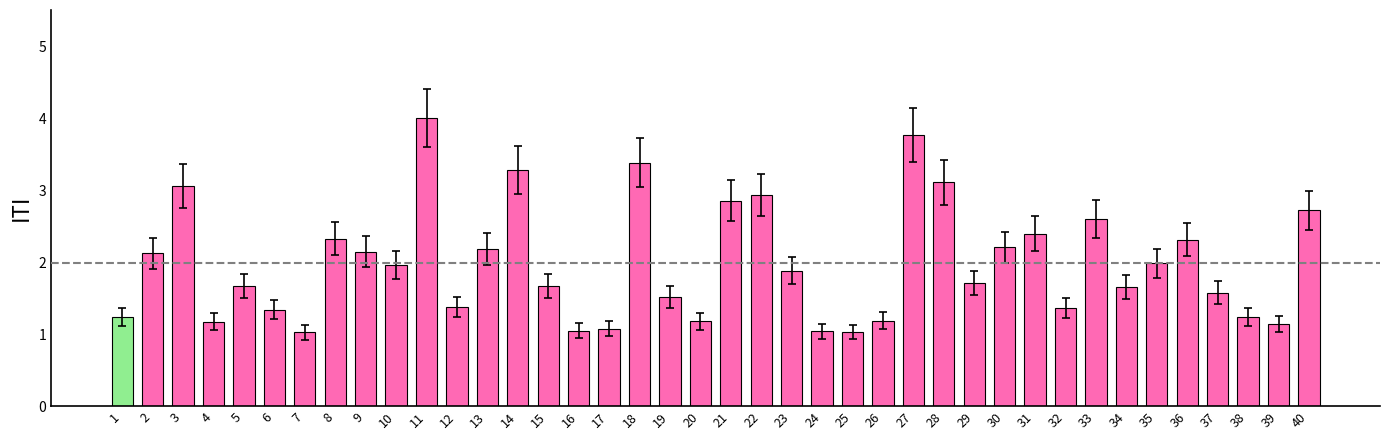

Between 1 and 31, which is larger?

31